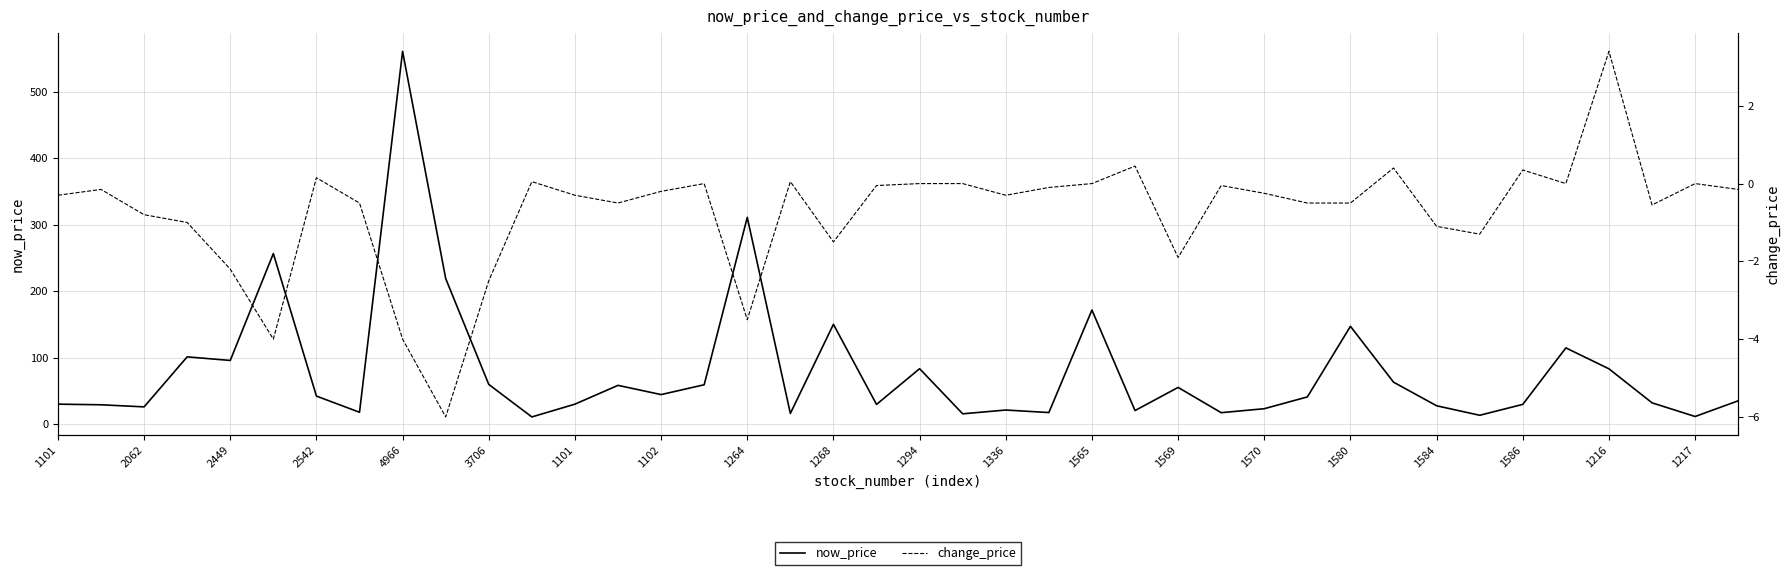

At how many categories does at least one series exceed 511?

1